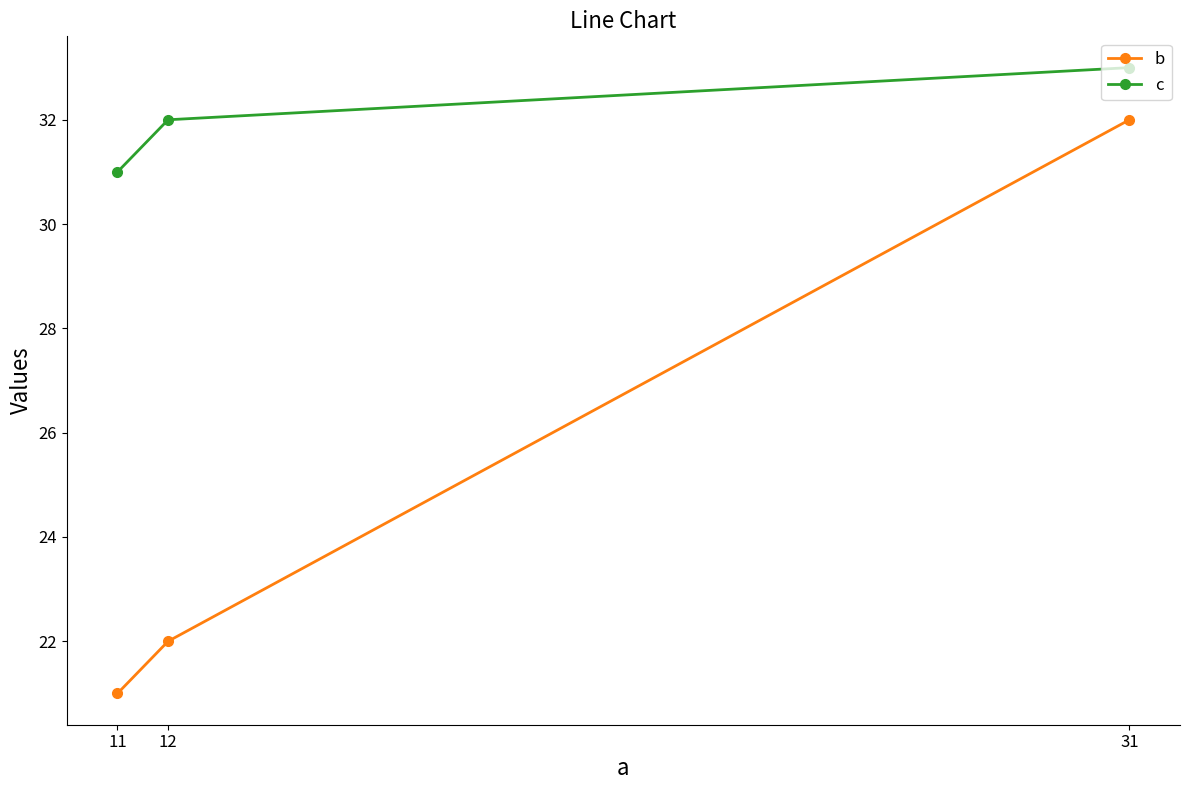

What is the total value across all series at 31?

65